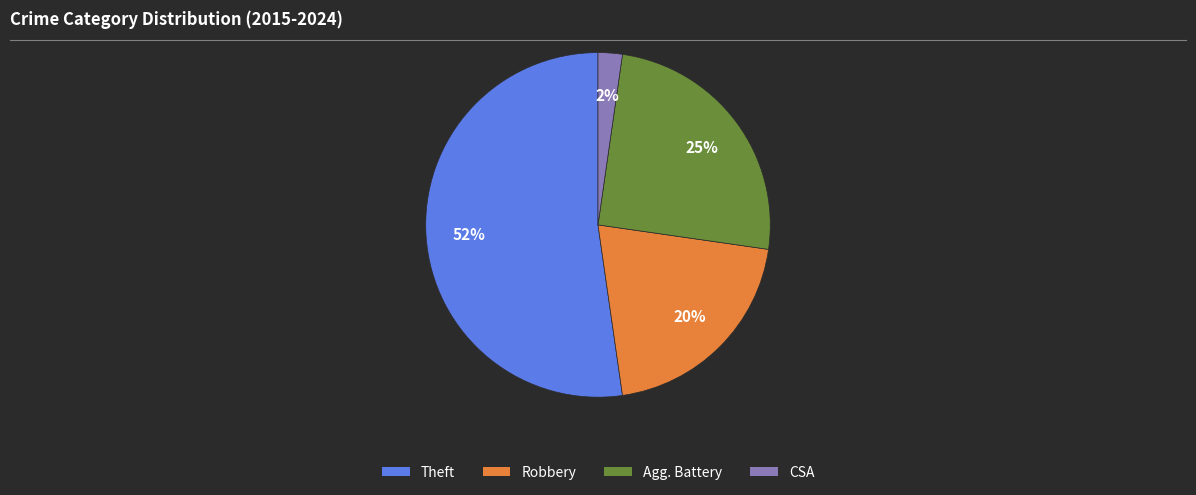

Is there any slice that represents more than half of the pie?

Yes